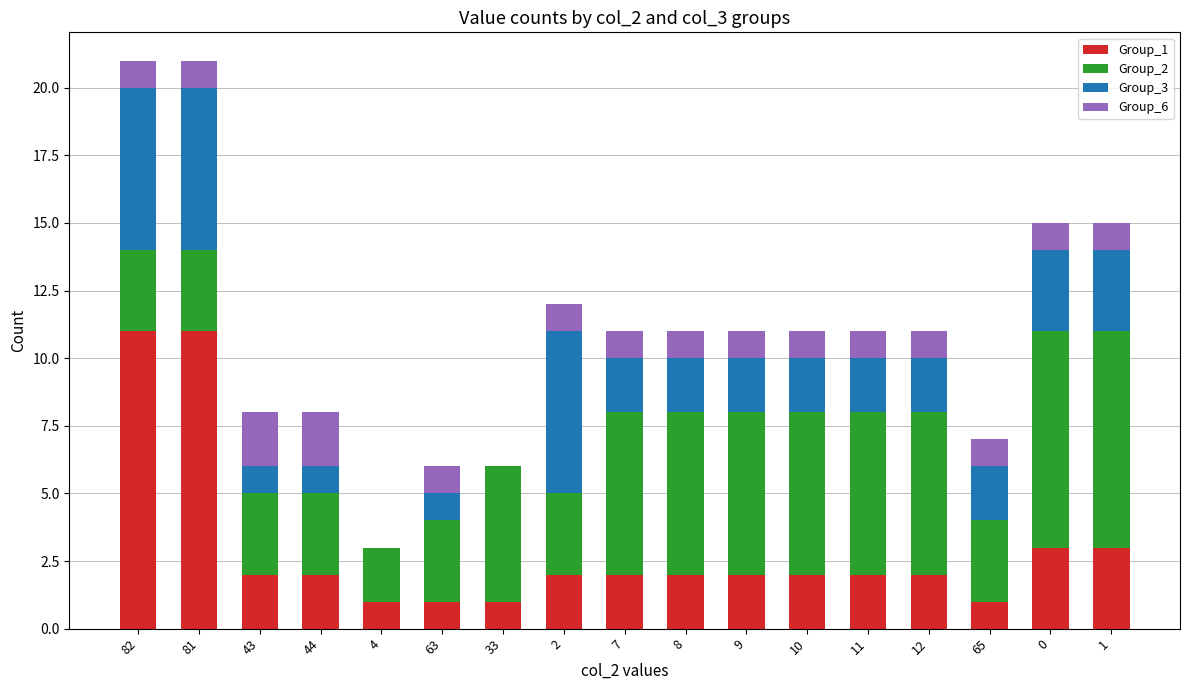

Is it true that Group_1 equals 1 at 12?

False